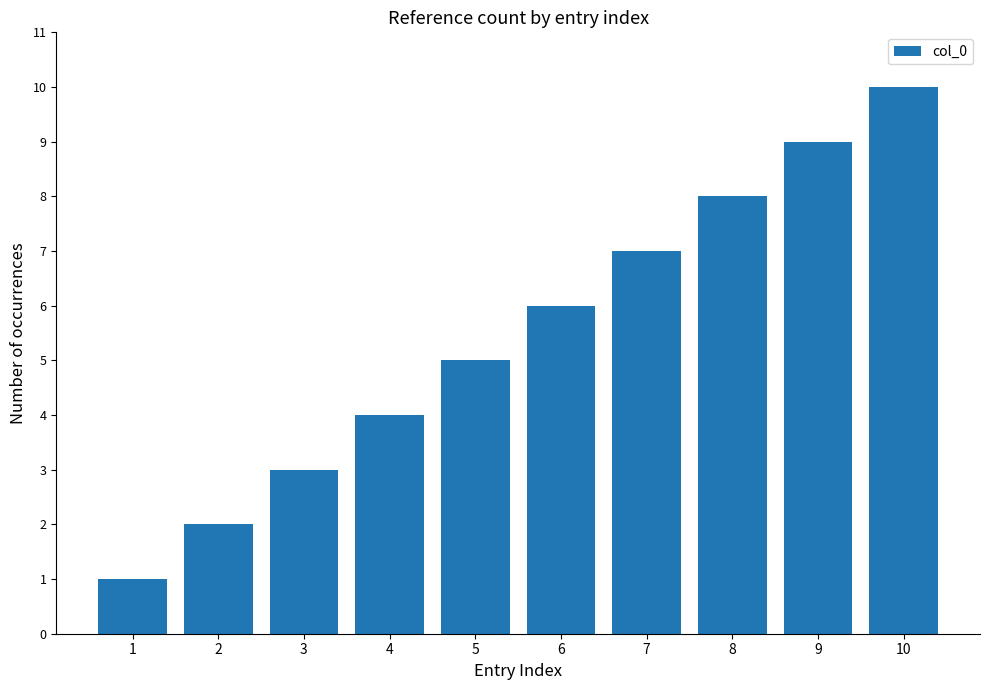

What is the greatest value displayed?

10